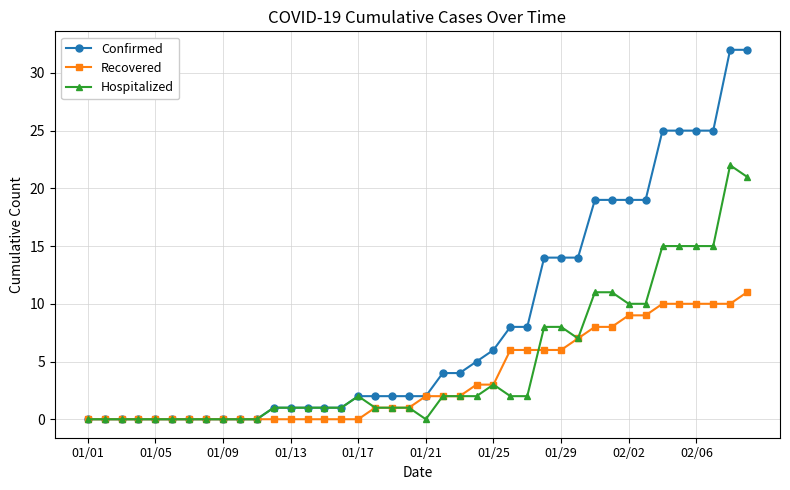

Which series has the largest range (max minus min)?

Confirmed